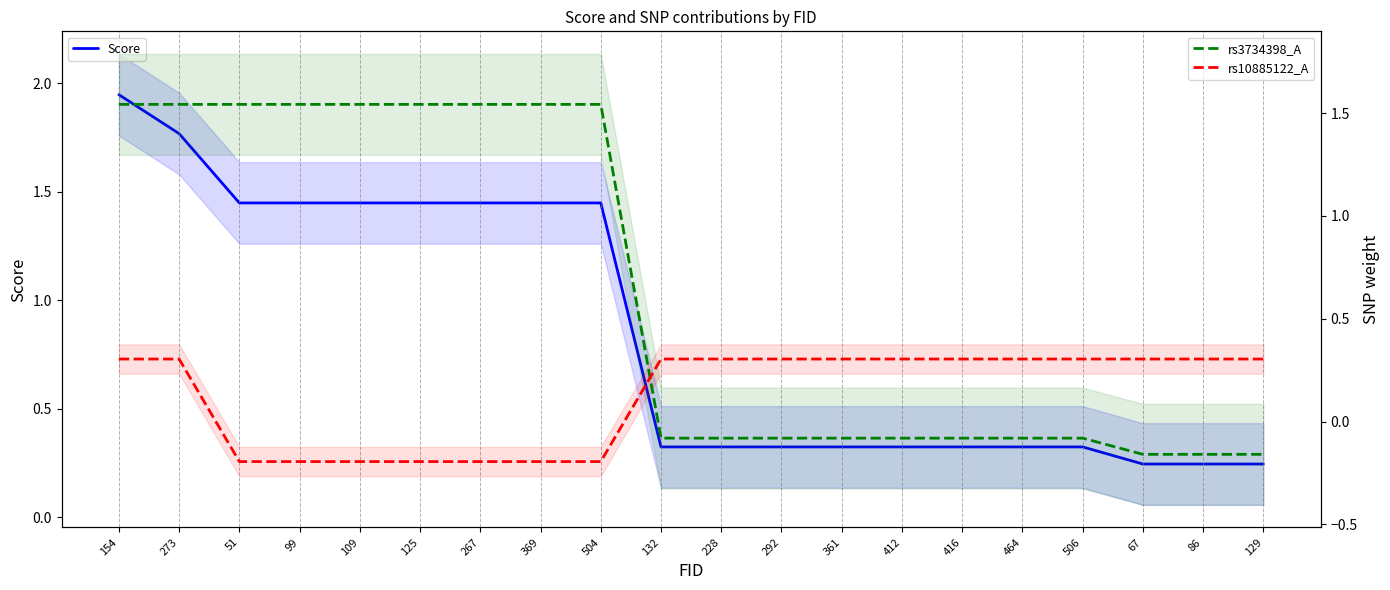

Where do rs3734398_A and rs10885122_A first cross each other?

504 and 132